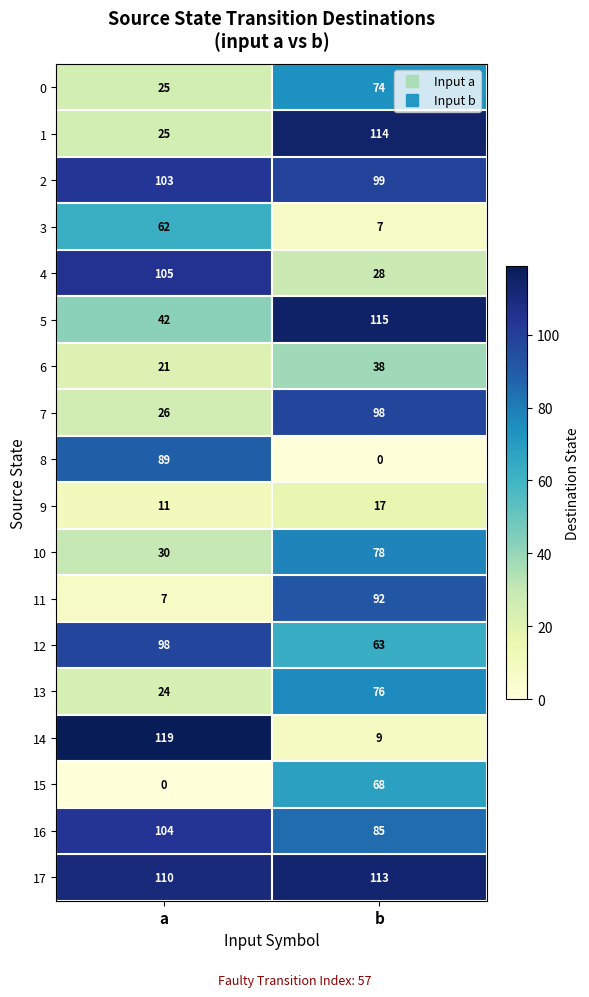

What is the average value of the 14 series?

64